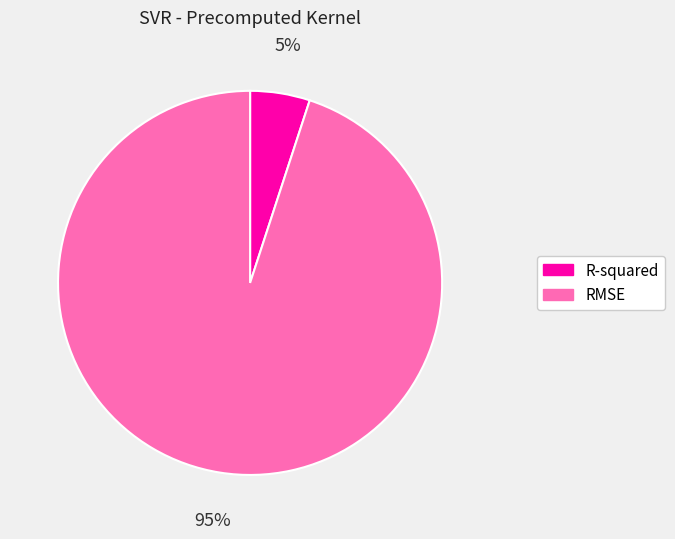

To the nearest percent, what is the difference between the largest and smallest slice percentages?

90%